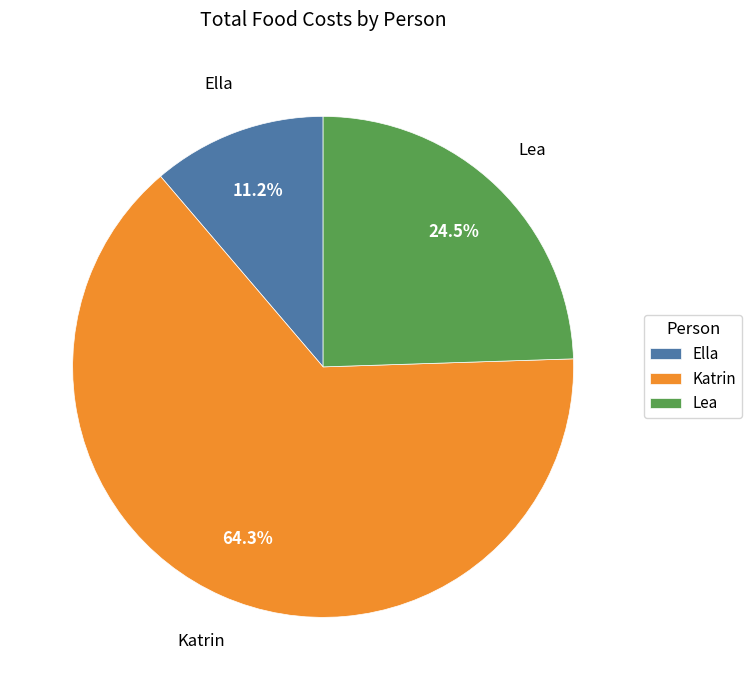

Which category has the smallest portion of the pie?

Ella